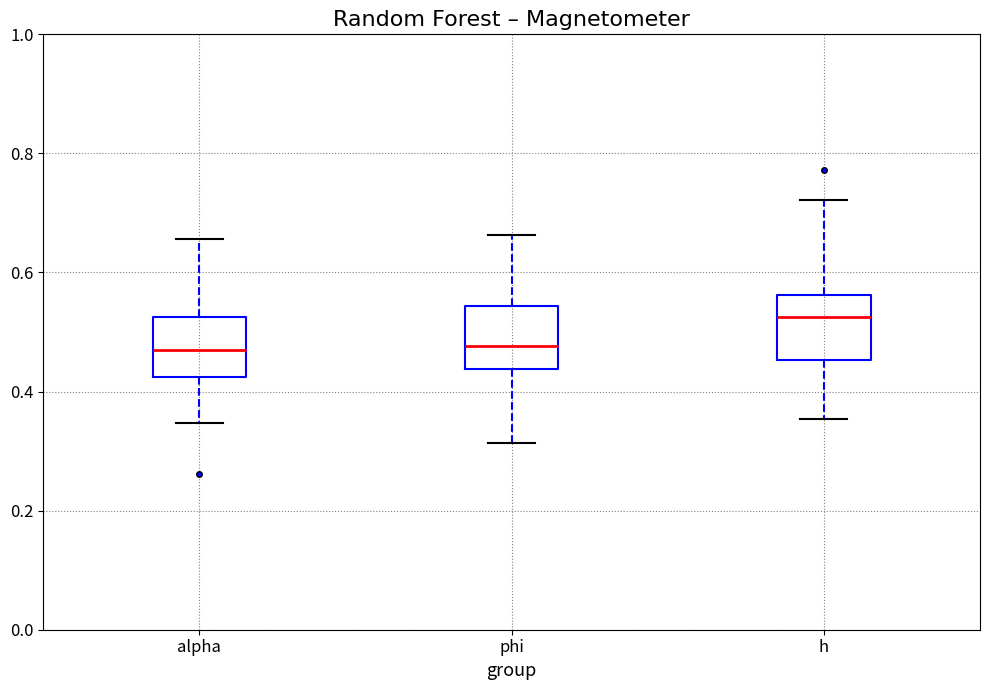

Reading left to right, transcribe this box plot: for each box, give where its median line is, the range the box spans, and where its two whiskers end, as read against the y-axis. The values are not printed on the chart, so give them approximately, as read against the axis.

alpha: median 0.48, box 0.42 to 0.52, whiskers 0.34 to 0.66
phi: median 0.48, box 0.44 to 0.54, whiskers 0.32 to 0.66
h: median 0.52, box 0.46 to 0.56, whiskers 0.36 to 0.72